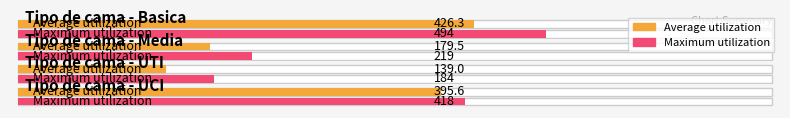

At how many categories does at least one series exceed 492?

1